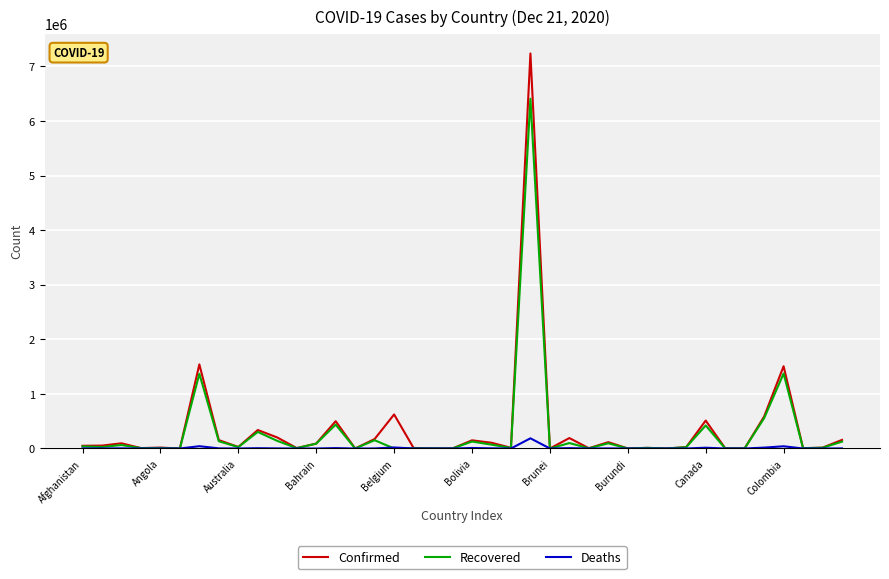

Which series has the largest range (max minus min)?

Confirmed